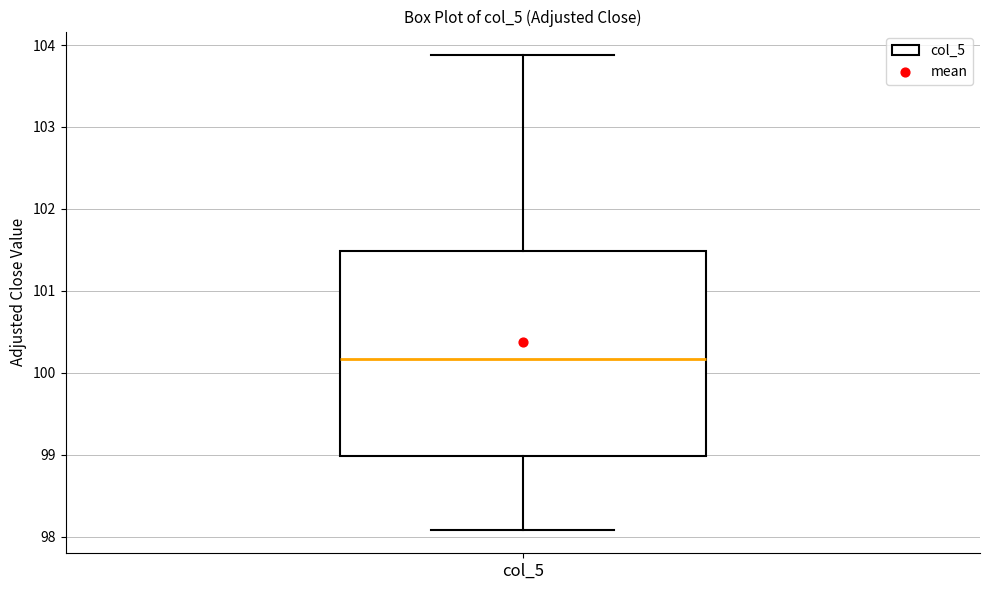

Where is the upper edge of the box for col_5 on the y-axis? The values are not printed on the chart, so give them approximately, as read against the axis.

101.5